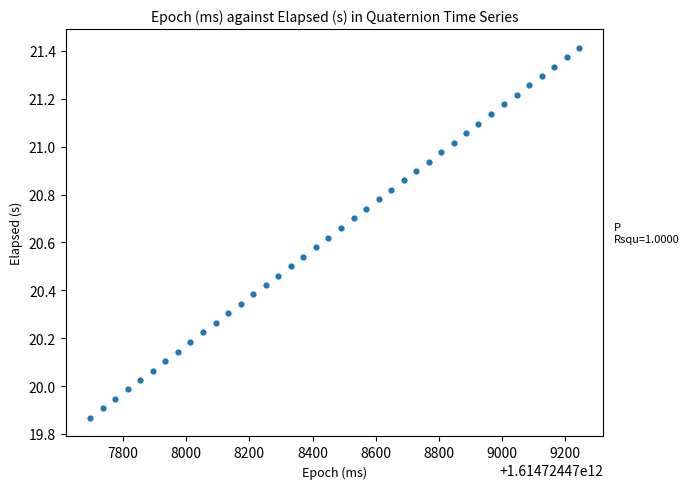

What is the range of Y values (max minus min)?

1.5